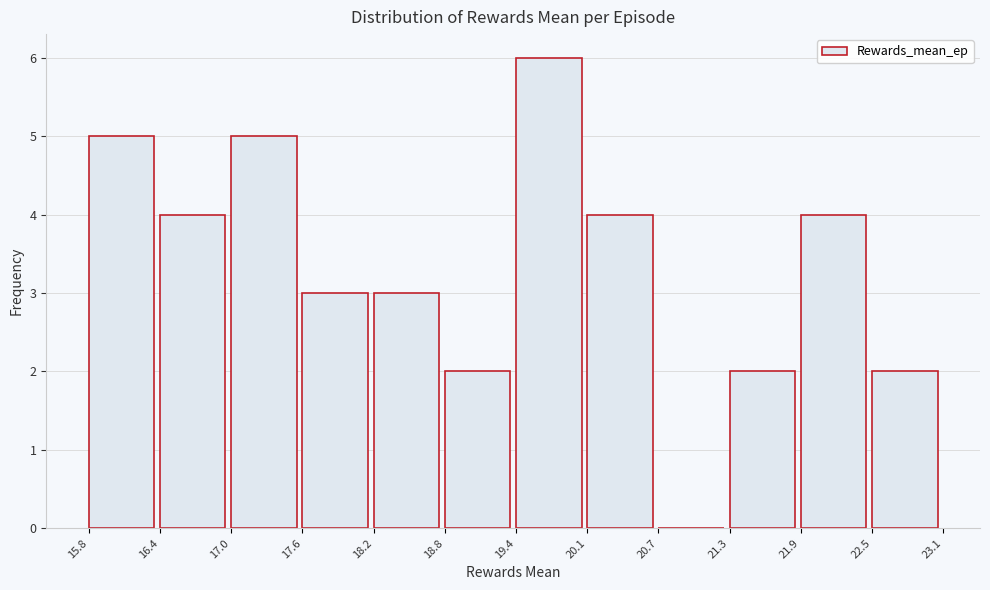

Reading left to right, transcribe this chart: for each bar, give the range it covers on the x-axis and its height. The values are not printed on the chart, so give them approximately, as read against the axis.

15.8 to 16.4: 5
16.4 to 17.0: 4
17.0 to 17.6: 5
17.6 to 18.2: 3
18.2 to 18.8: 3
18.8 to 19.4: 2
19.4 to 20.1: 6
20.1 to 20.7: 4
20.7 to 21.3: 0
21.3 to 21.9: 2
21.9 to 22.5: 4
22.5 to 23.1: 2